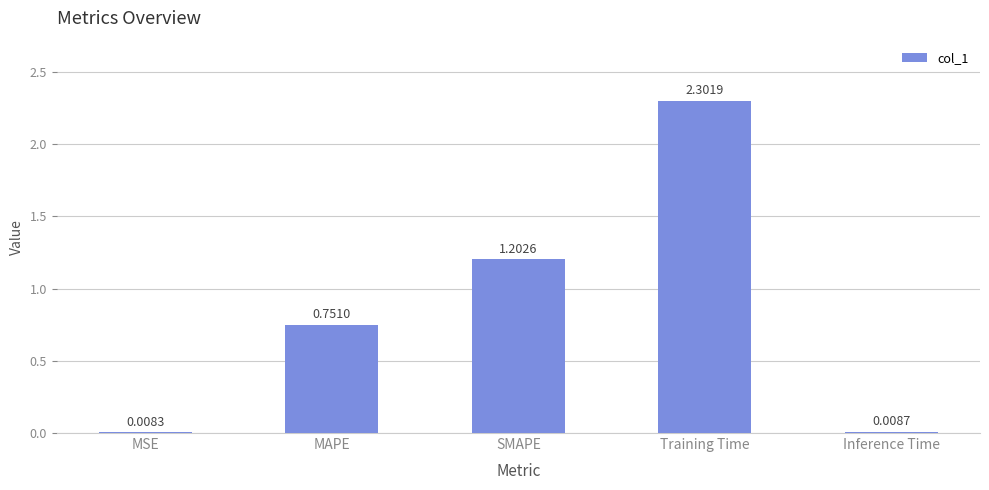

What position from the right is Training Time?

2